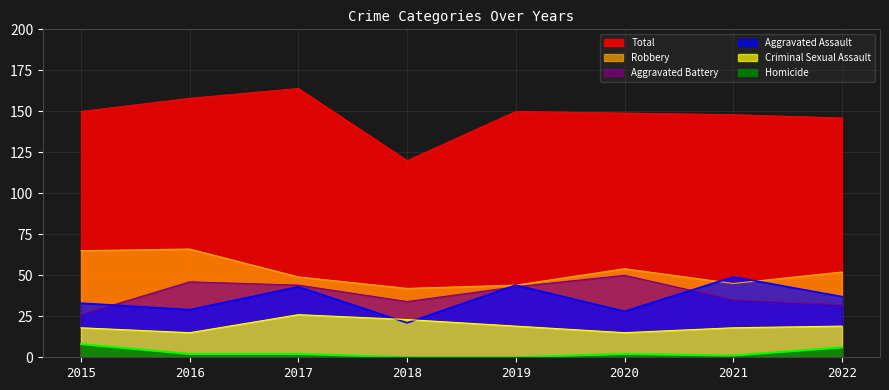

What is the difference between the maximum and minimum values in the Aggravated Battery series?

24